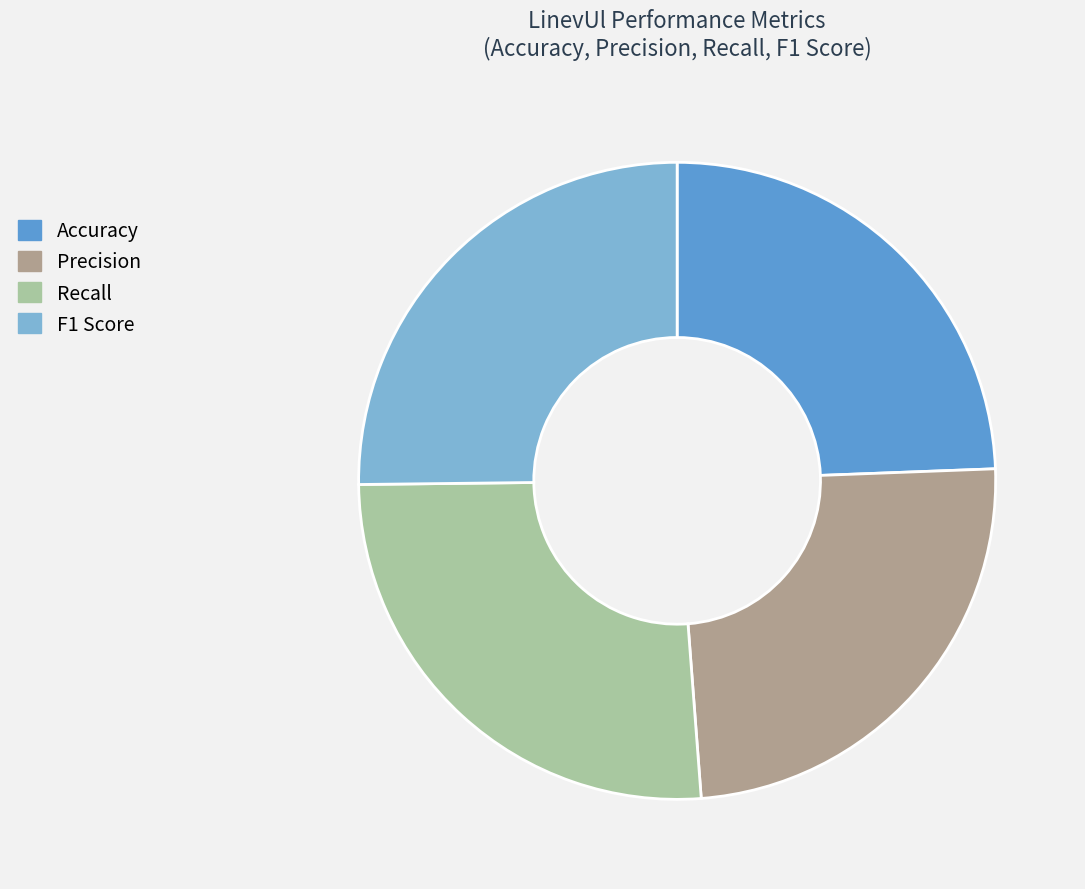

Count the number of slices in the pie.

4